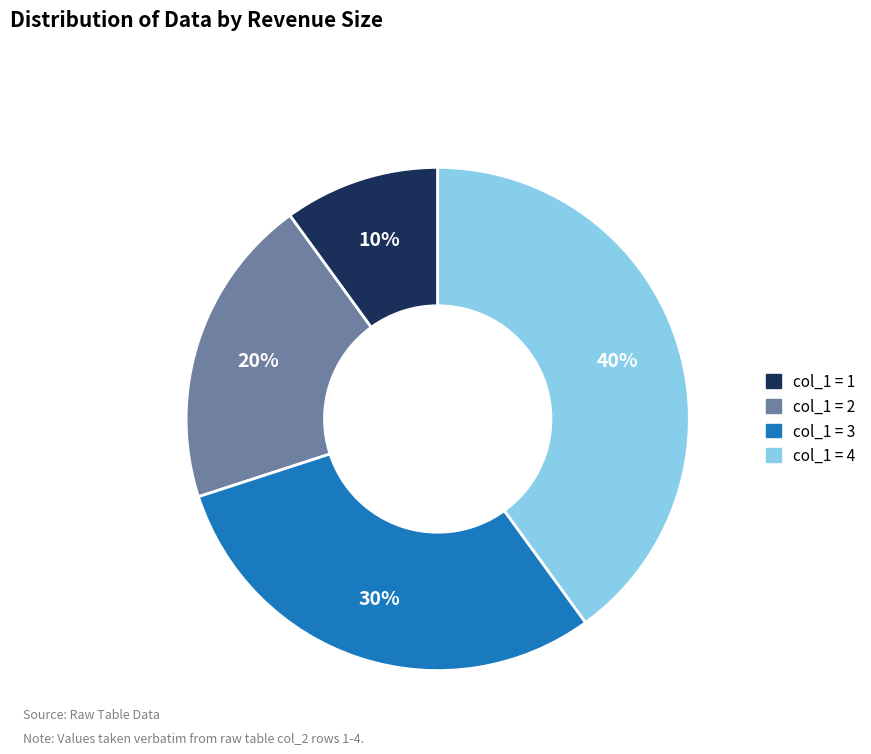

Is there a majority slice in this chart?

No